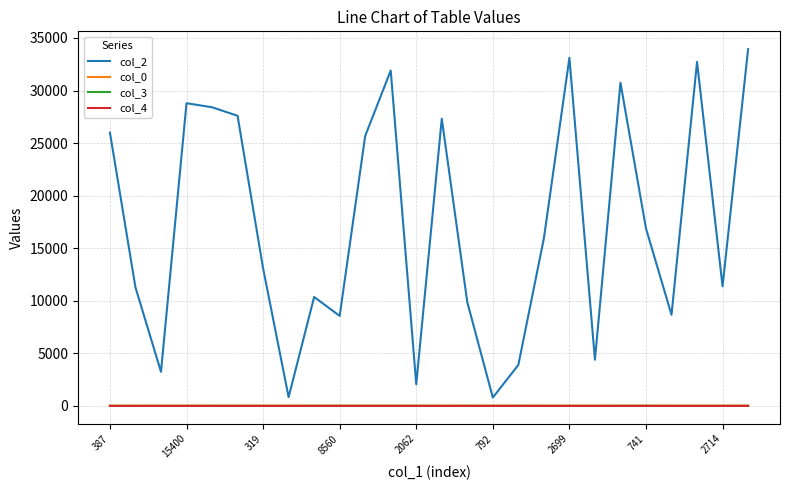

True or false: col_2 and col_3 intersect in this chart.

False